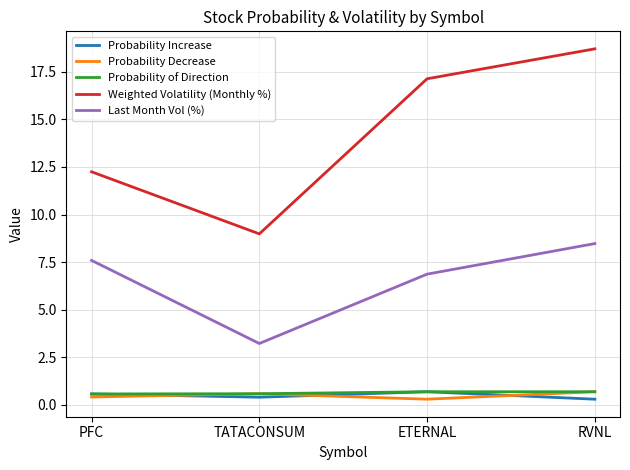

Count the Probability Decrease values in the range 0 to 1.

4